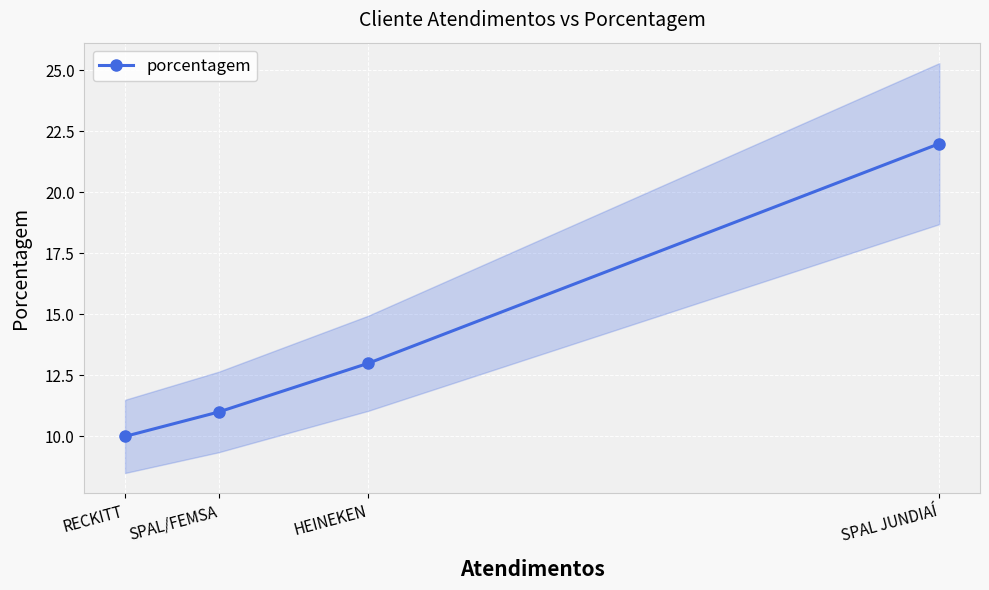

True or false: the data has more than 1 interior local peaks.

False